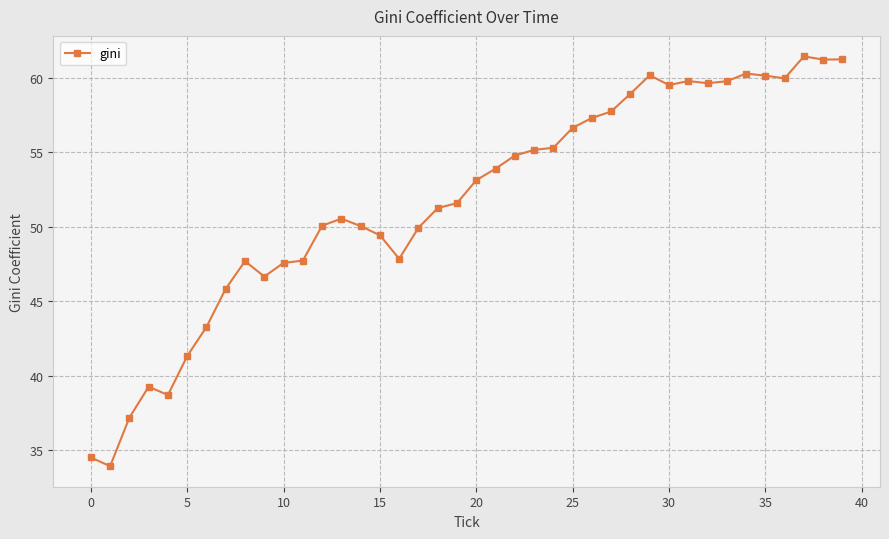

What is the smallest value displayed?

33.9